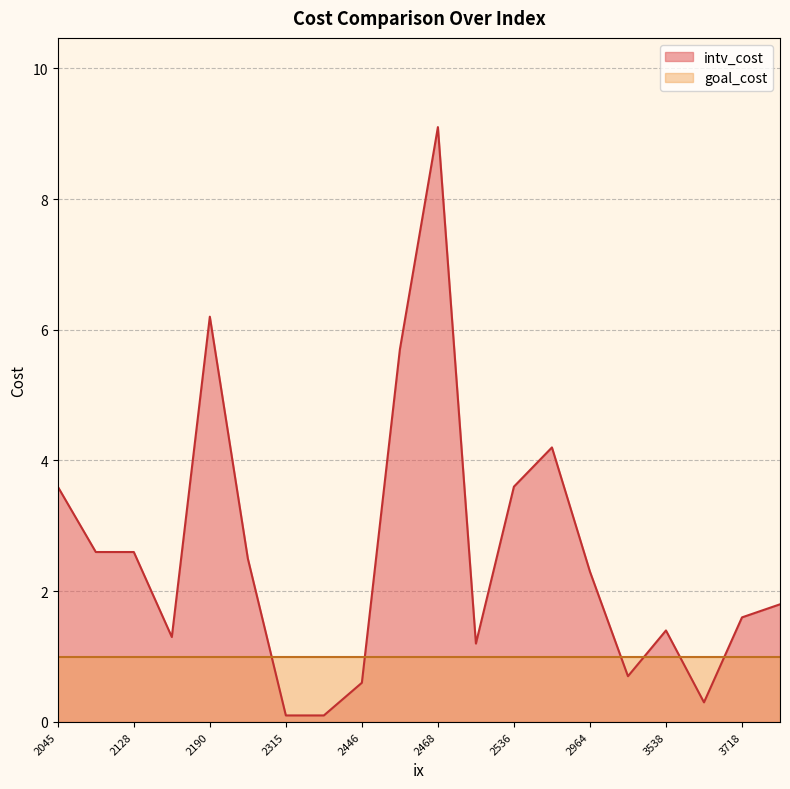

Rank the series by their average value, from lowest to highest.

goal_cost, intv_cost